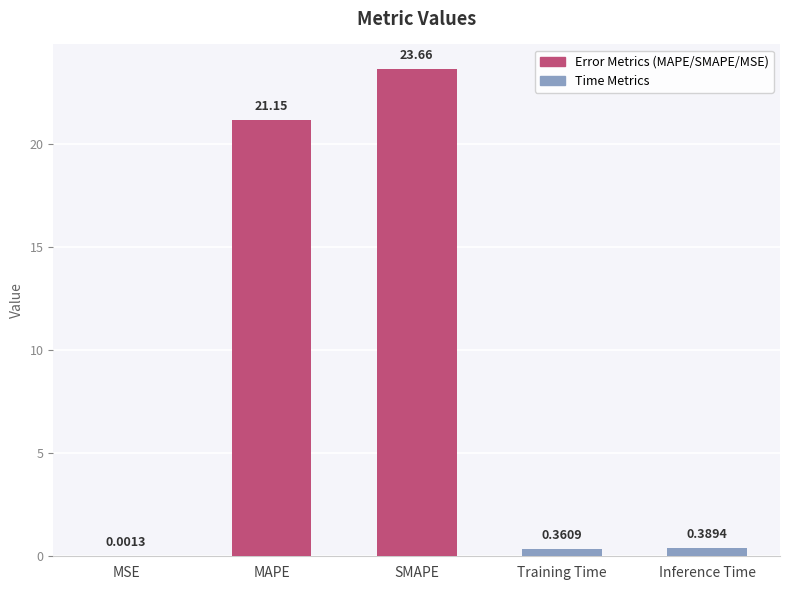

What is the sum of the values at SMAPE and Training Time?

24.0